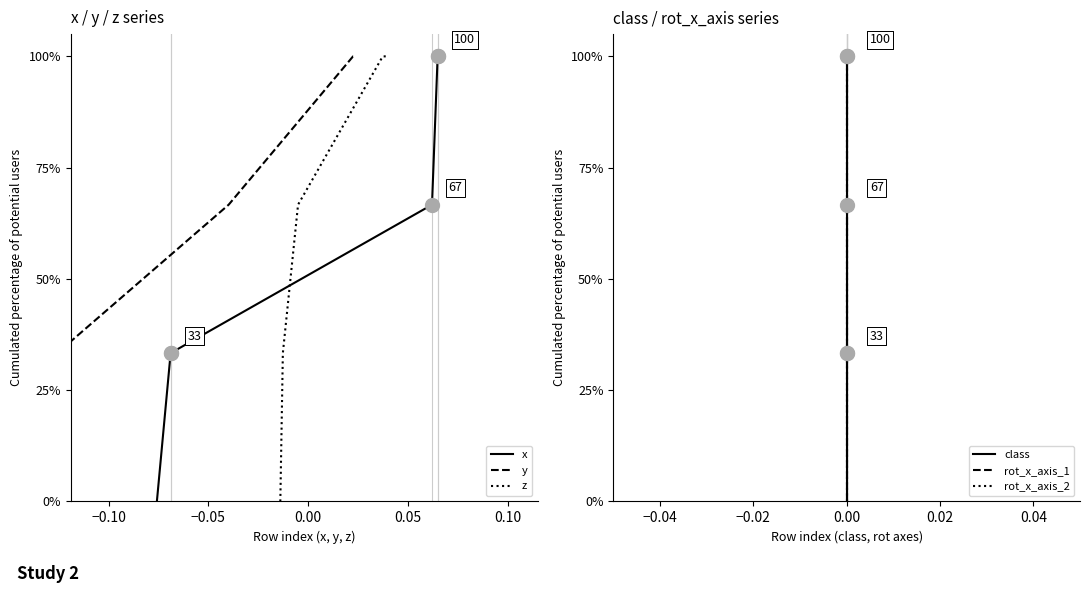

The y series shows 56.1 at −0.10. True or false?

False